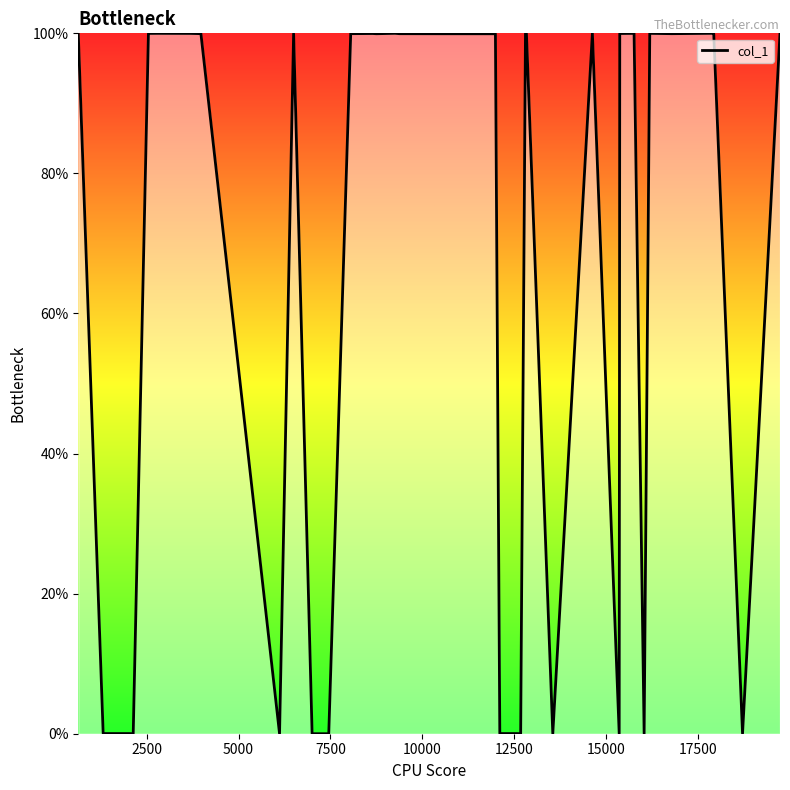

What is the difference between the maximum and minimum values?

100.0